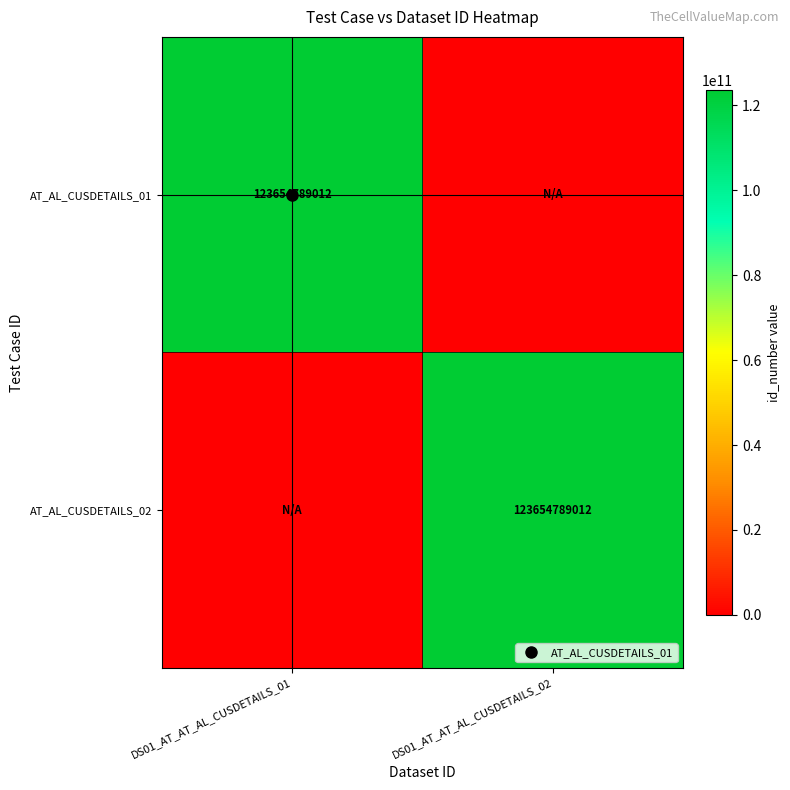

What is the sum of the AT_AL_CUSDETAILS_02 values at DS01_AT_AT_AL_CUSDETAILS_01 and DS01_AT_AT_AL_CUSDETAILS_02?

123654789012